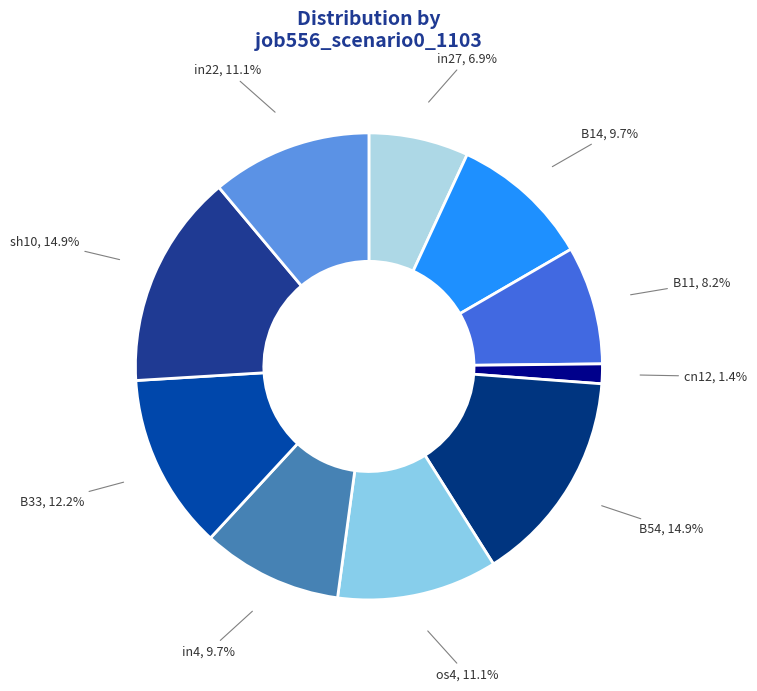

To the nearest percent, what is the average slice percentage?

10%